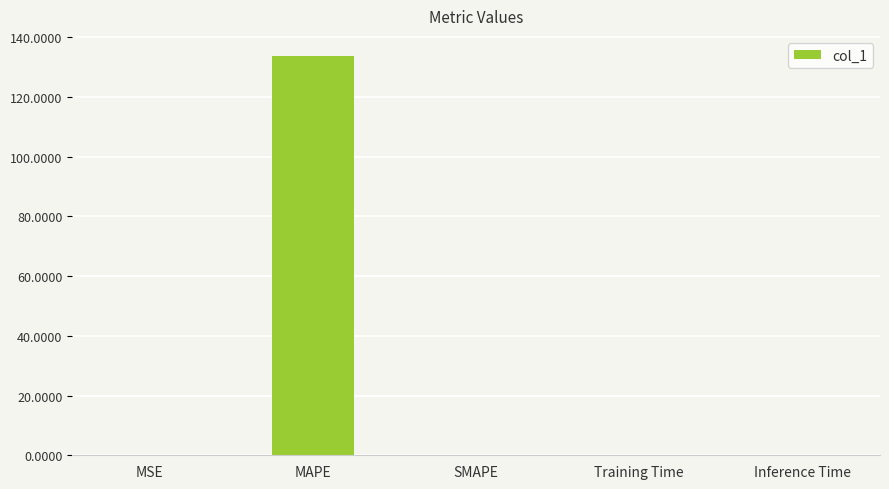

Which has a higher value, Inference Time or MAPE?

MAPE